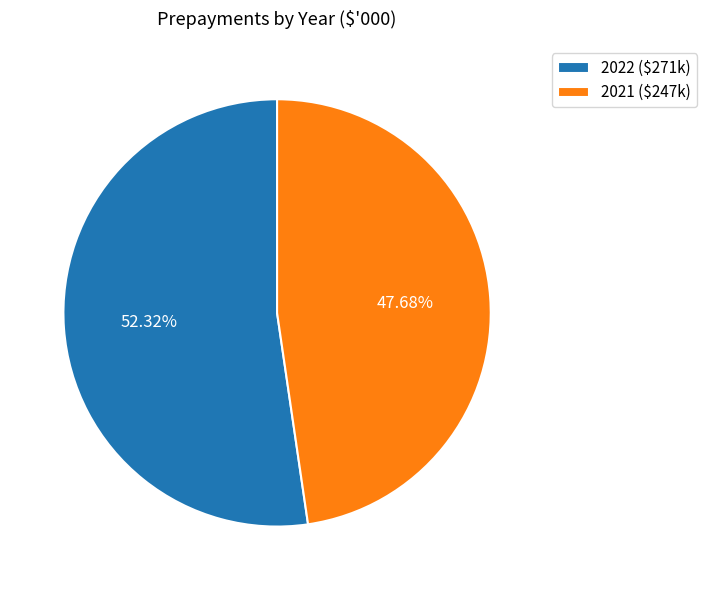

Combined, do 2021 and 2022 account for over 50%?

Yes